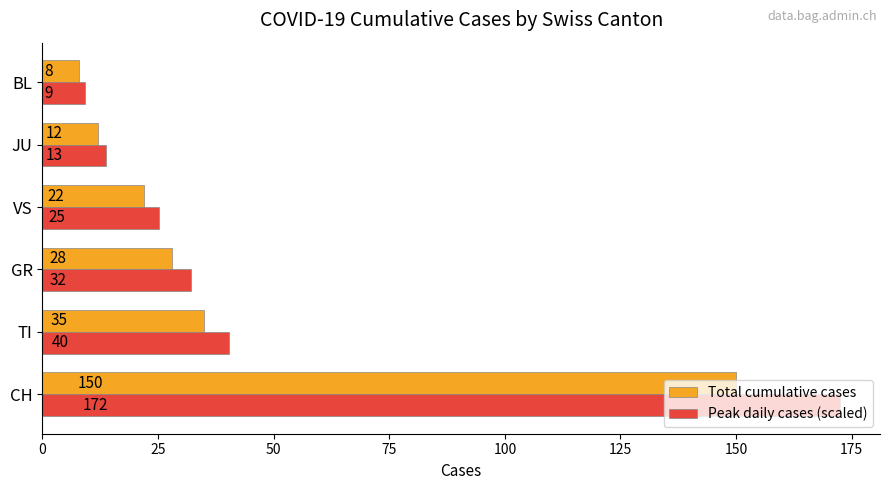

What are all the series names shown in the legend?

Total cumulative cases, Peak daily cases (scaled)